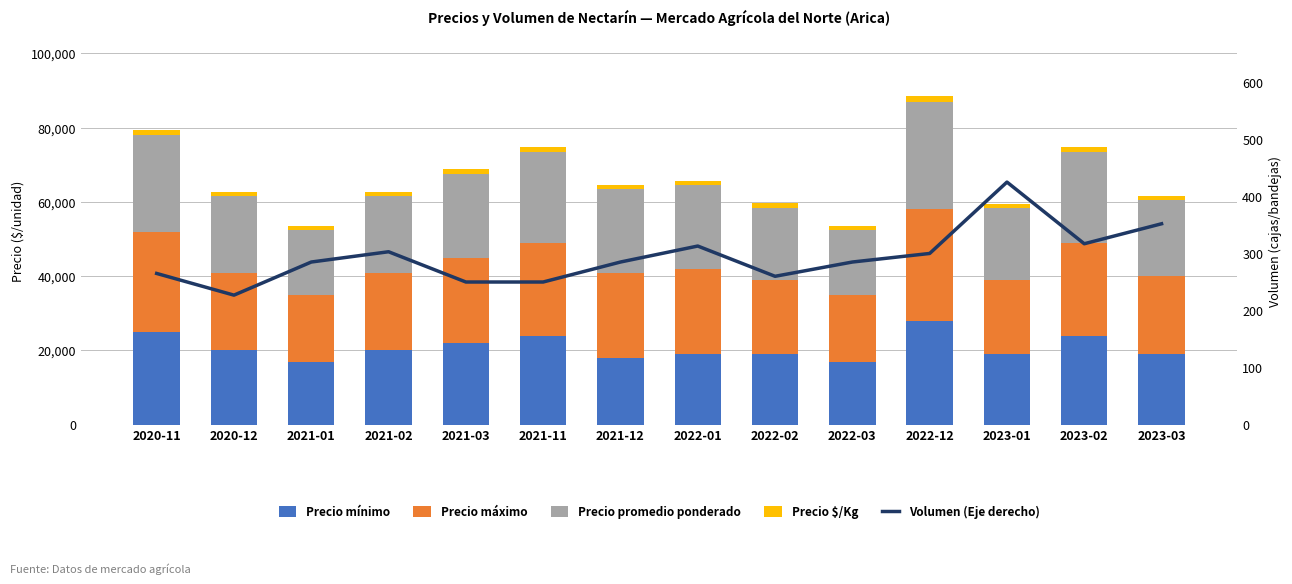

What is the maximum value for Precio $/Kg?

1611